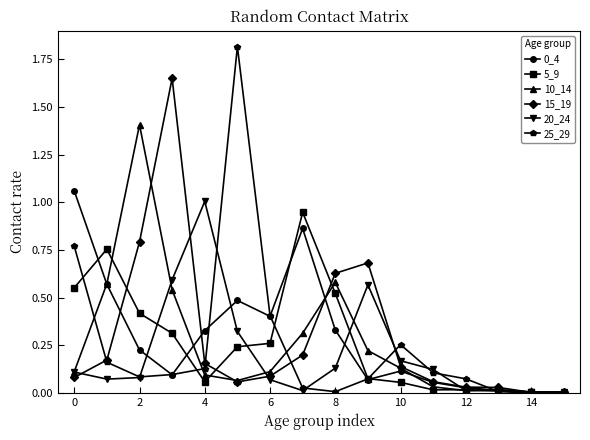

Which series has the largest range (max minus min)?

25_29